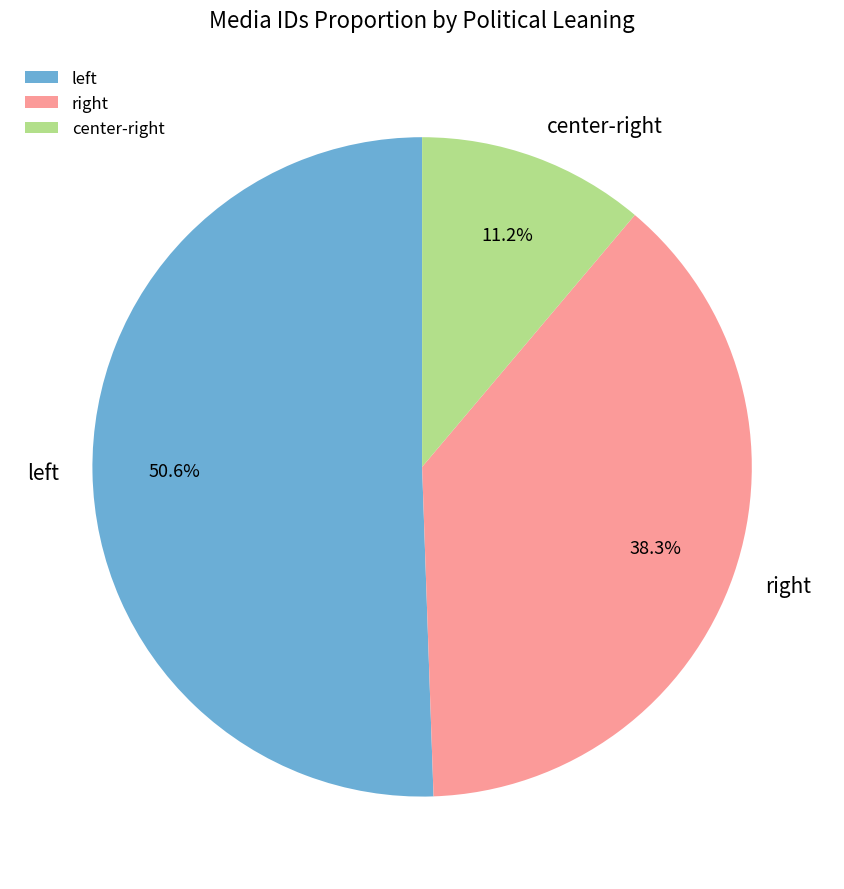

Is there a majority slice in this chart?

Yes